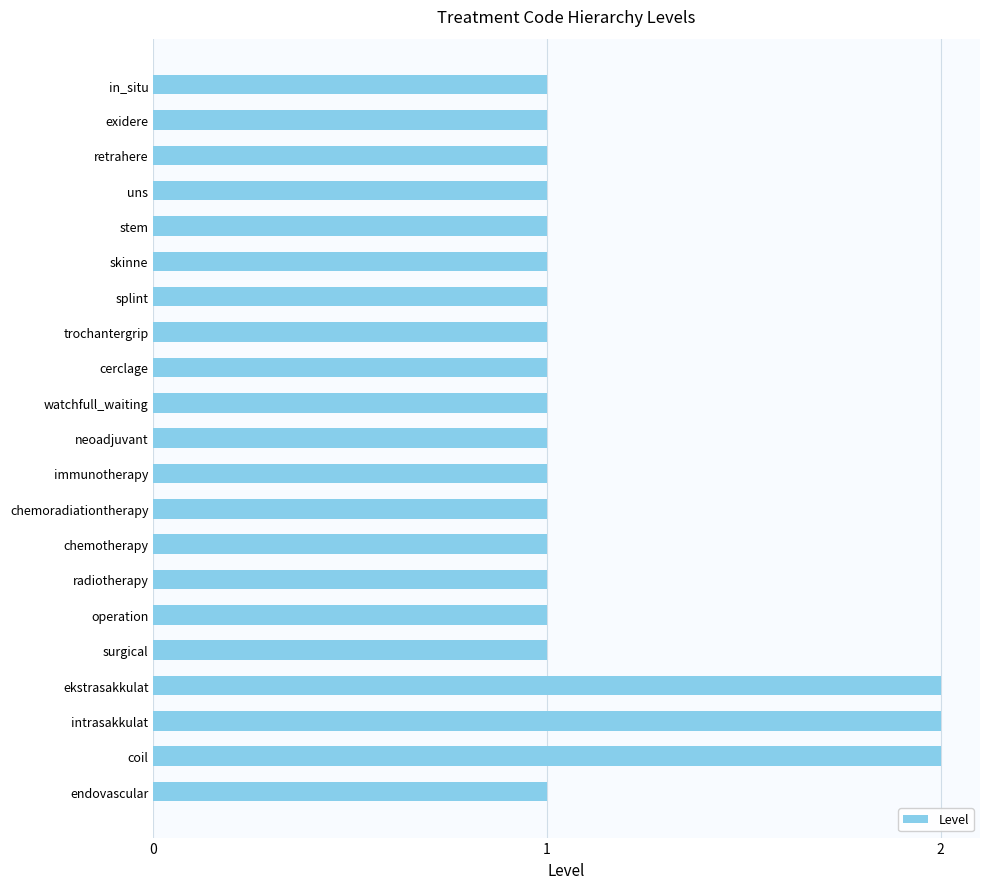

How many bars are there in total?

21